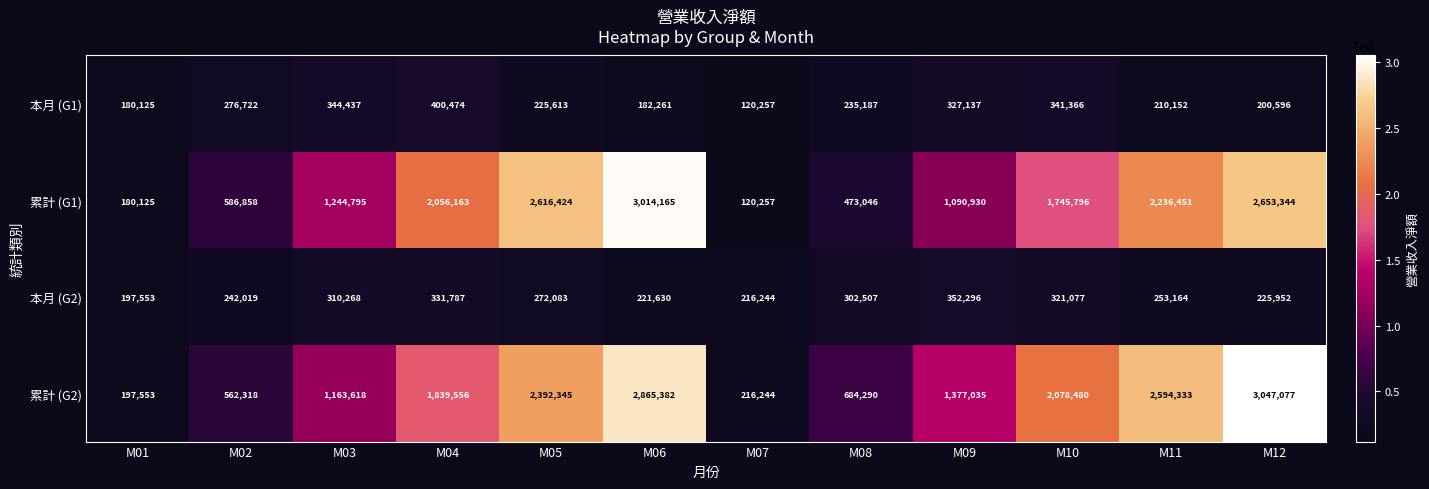

What is the sum of all 本月 (G1) values?

3044327